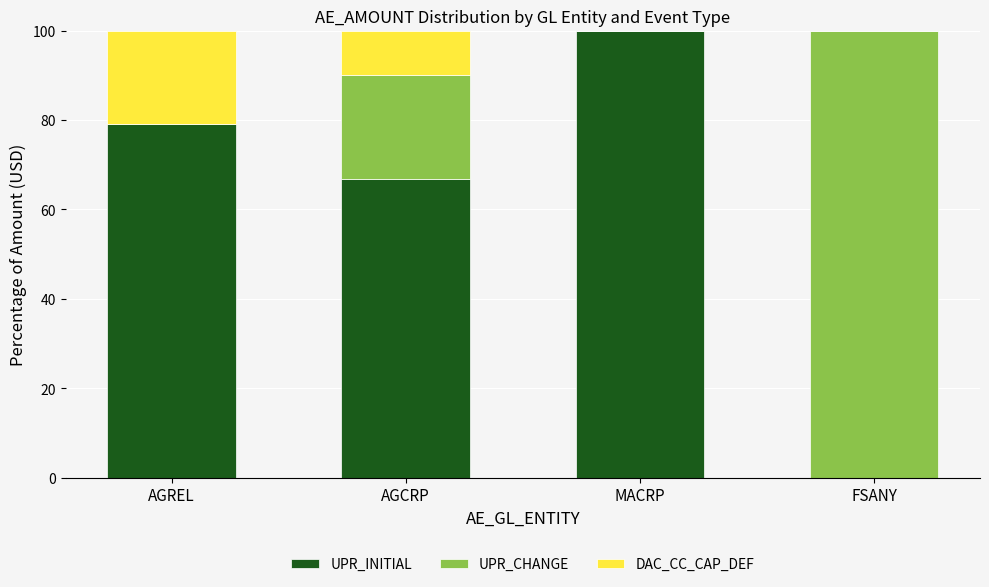

What is the highest value of the UPR_INITIAL series?

100.0